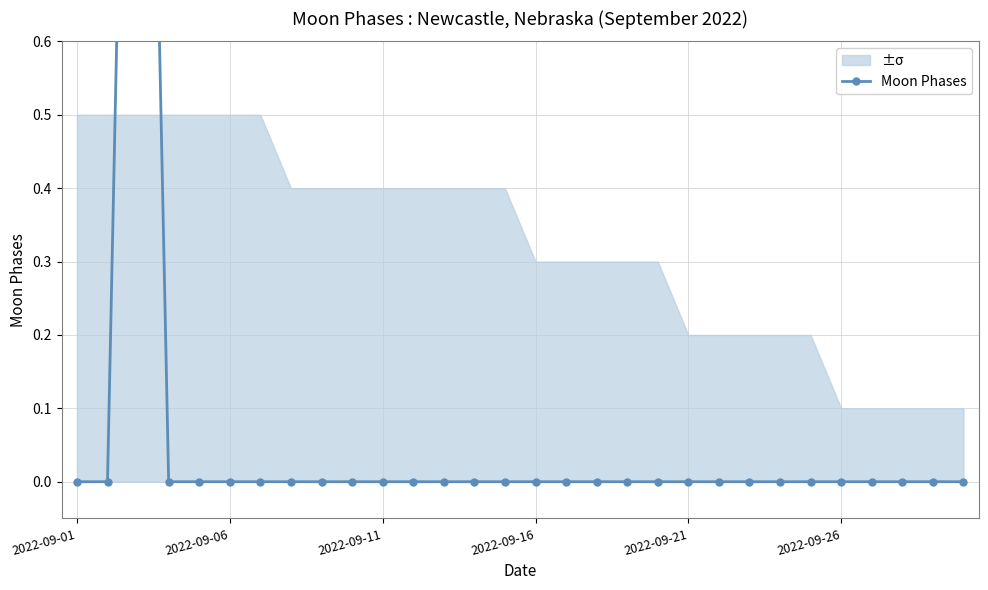

How many values are above zero?

1